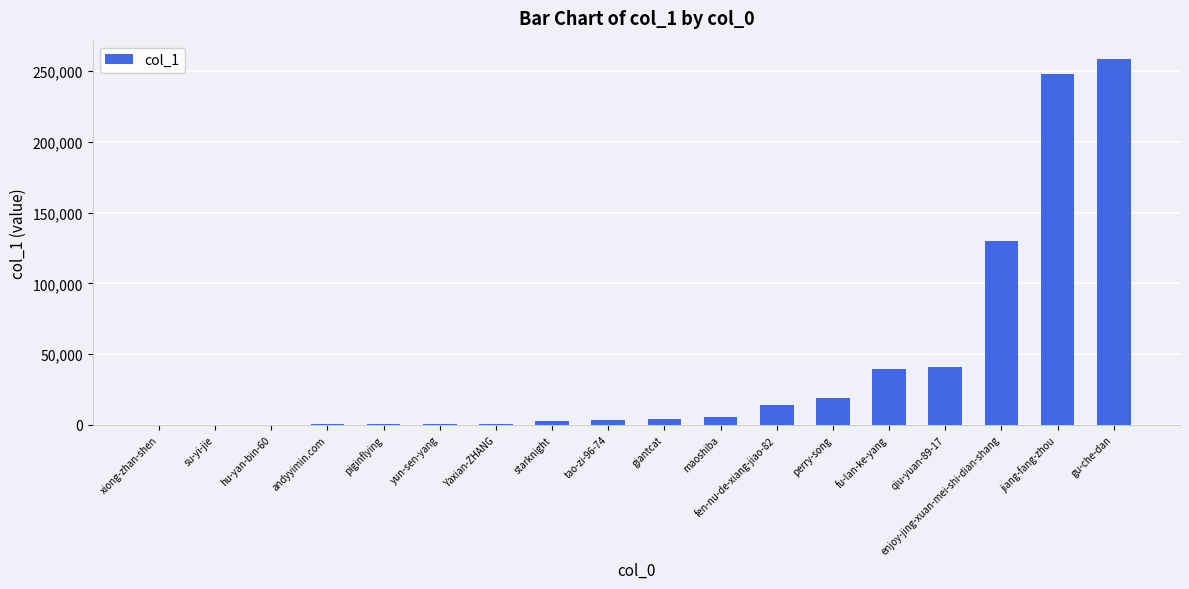

Between jiang-fang-zhou and maoshiba, which is larger?

jiang-fang-zhou